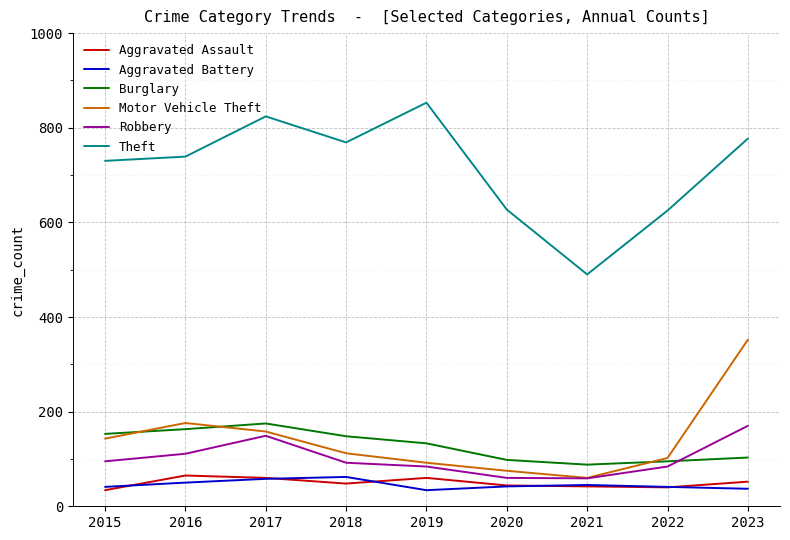

Is this an area chart (filled region under the line)?

No